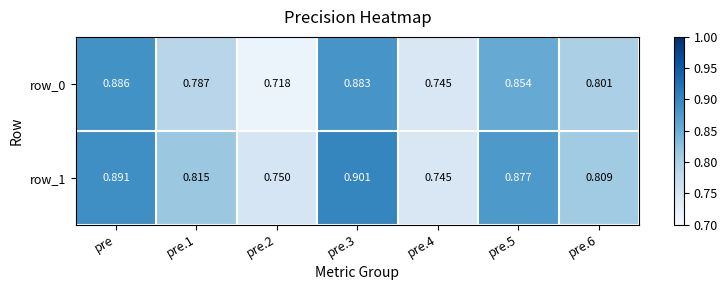

At which label does row_0 reach its peak?

pre